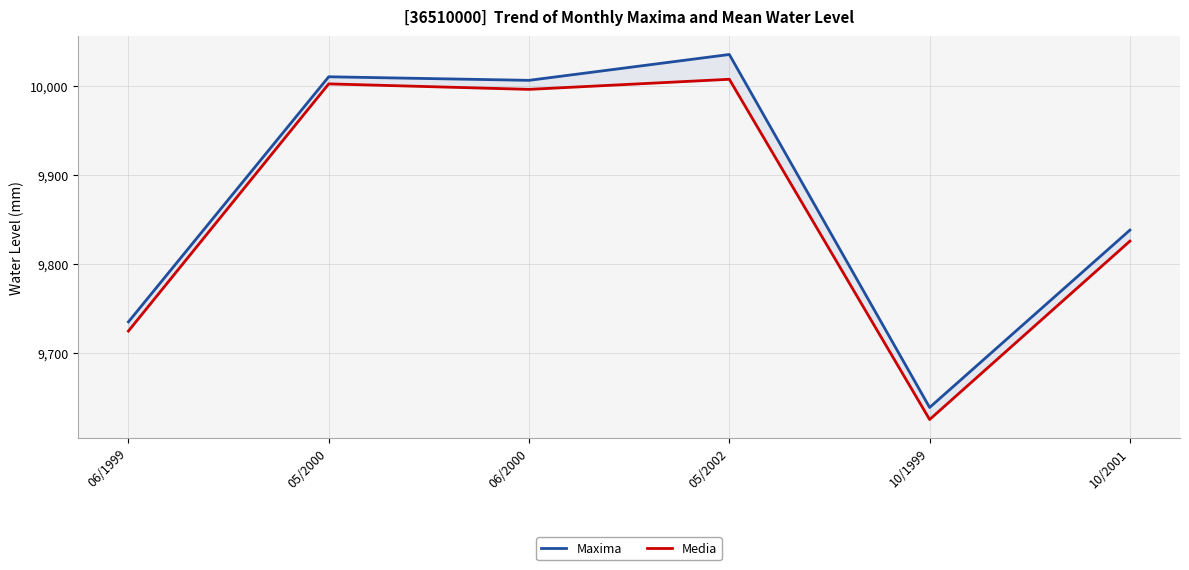

The Media series shows 9724.7 at 06/1999. True or false?

True